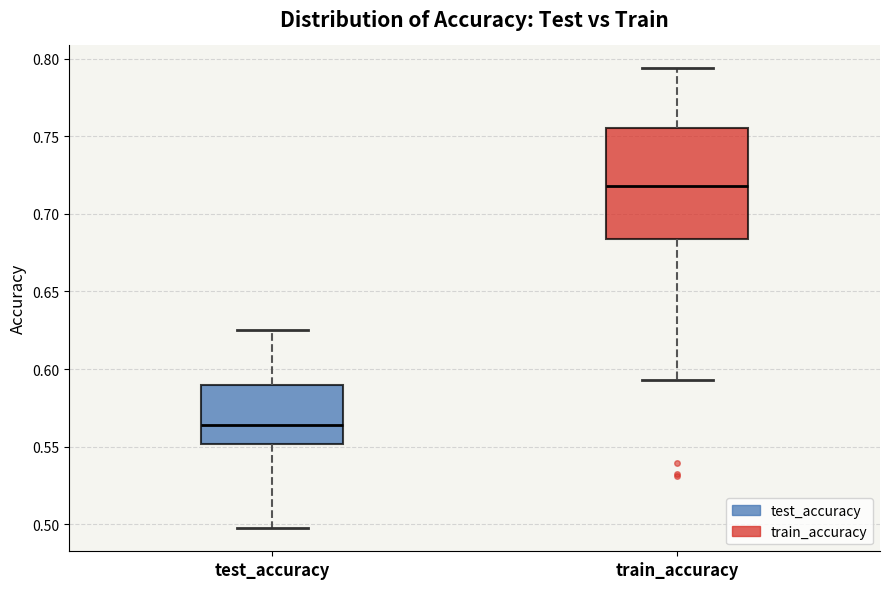

Which box has the lowest median line?

test_accuracy